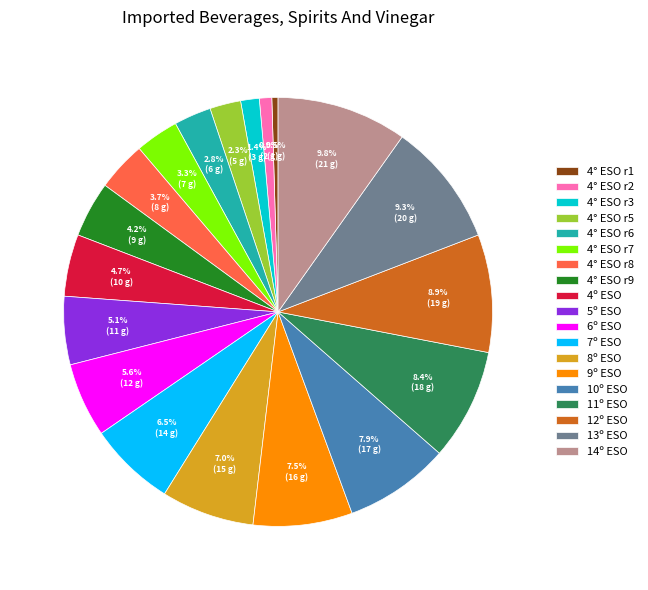

To the nearest percent, what percentage of the pie is 5º ESO?

5%